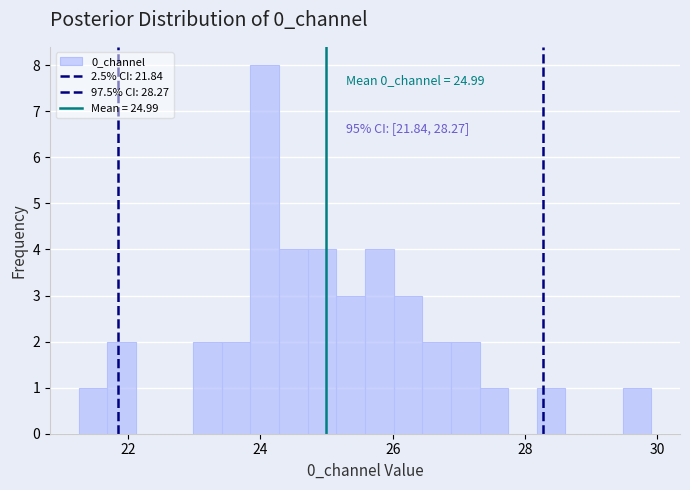

Read against the x-axis, roughly where is the centre of the tallest bar?

24.0